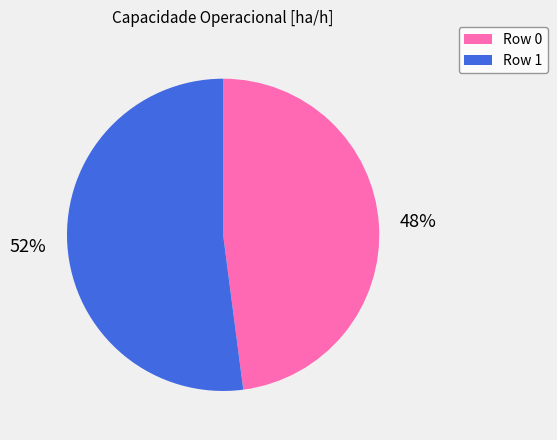

The Row 1 slice represents 52% of the pie. True or false?

True